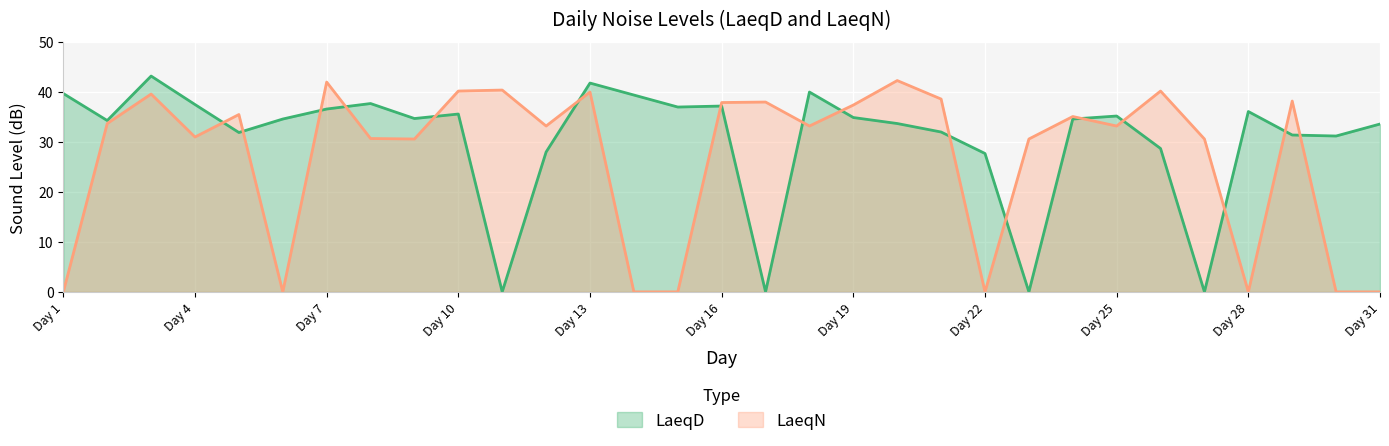

Reading left to right, what are all the values shown in this chart?

LaeqD: 39.7	34.3	43.2	37.5	31.9	34.6	36.6	37.7	34.7	35.6	0.0	28.0	41.8	39.4	37.0	37.2	0.0	40.0	34.9	33.7	32.0	27.7	0.0	34.6	35.2	28.7	0.0	36.1	31.4	31.2	33.6
LaeqN: 0.0	33.7	39.6	31.0	35.5	0.0	42.0	30.7	30.6	40.2	40.4	33.2	40.0	0.0	0.0	37.9	38.0	33.2	37.4	42.3	38.6	0.0	30.6	35.1	33.2	40.2	30.6	0.0	38.2	0.0	0.0